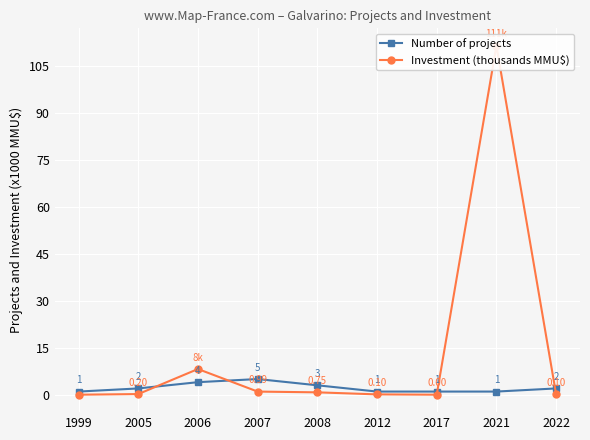

Reading right to left, what are all the values shown in this chart?

Number of projects: 2022=2.0	2021=1.0	2017=1.0	2012=1.0	2008=3.0	2007=5.0	2006=4.0	2005=2.0	1999=1.0
Investment (thousands MMU$): 2022=0.1	2021=111.5	2017=0.0	2012=0.1	2008=0.8	2007=1.0	2006=8.2	2005=0.2	1999=0.0